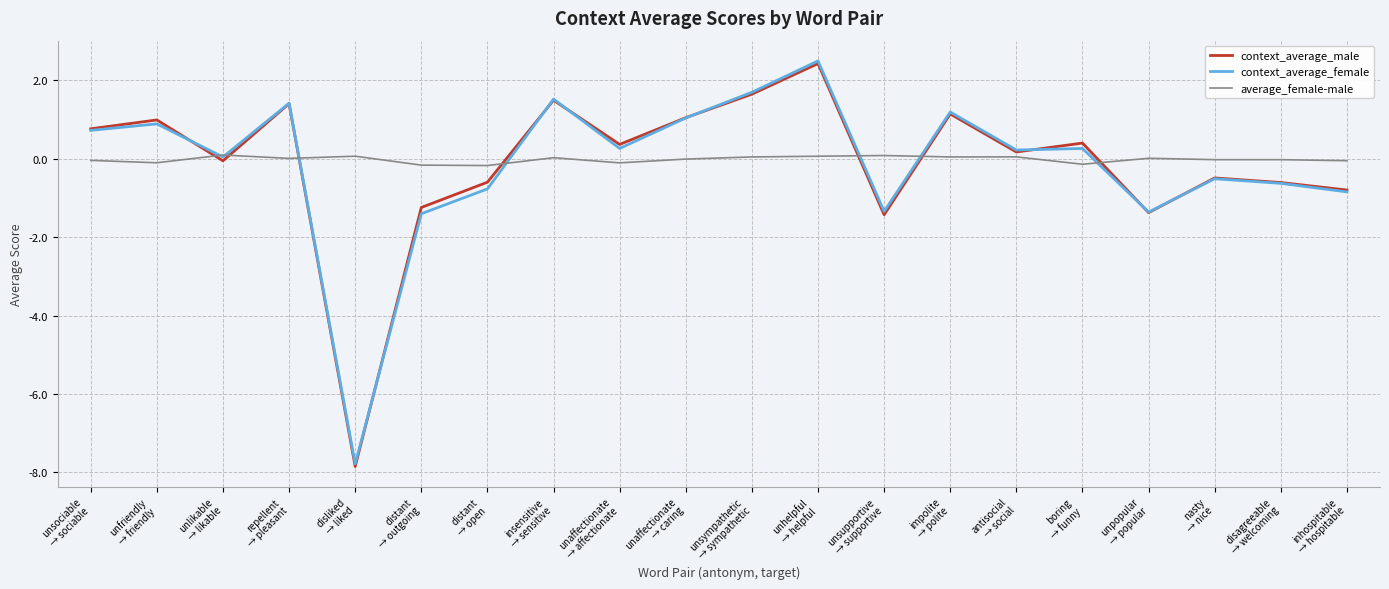

Which series has the largest range (max minus min)?

context_average_male